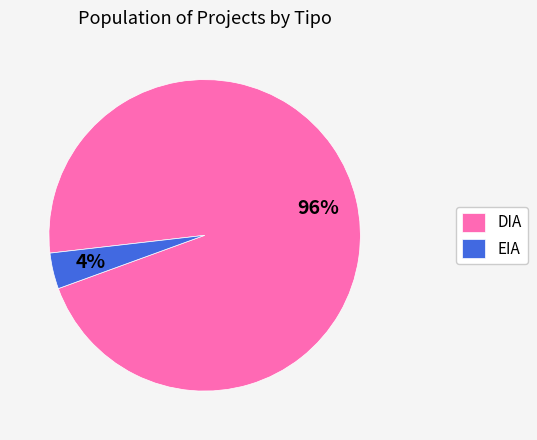

True or false: DIA accounts for 96% of the total.

True